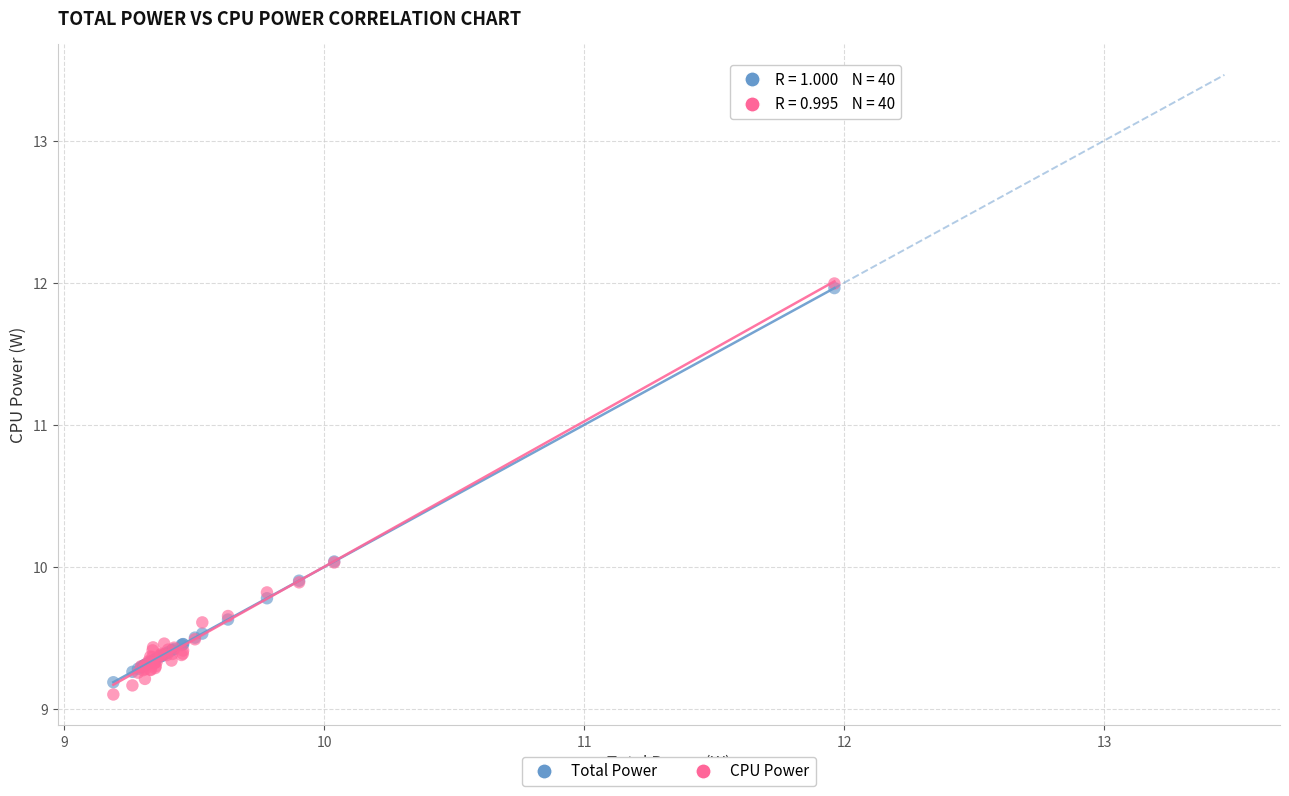

Which series reaches the minimum Y coordinate?

CPU Power